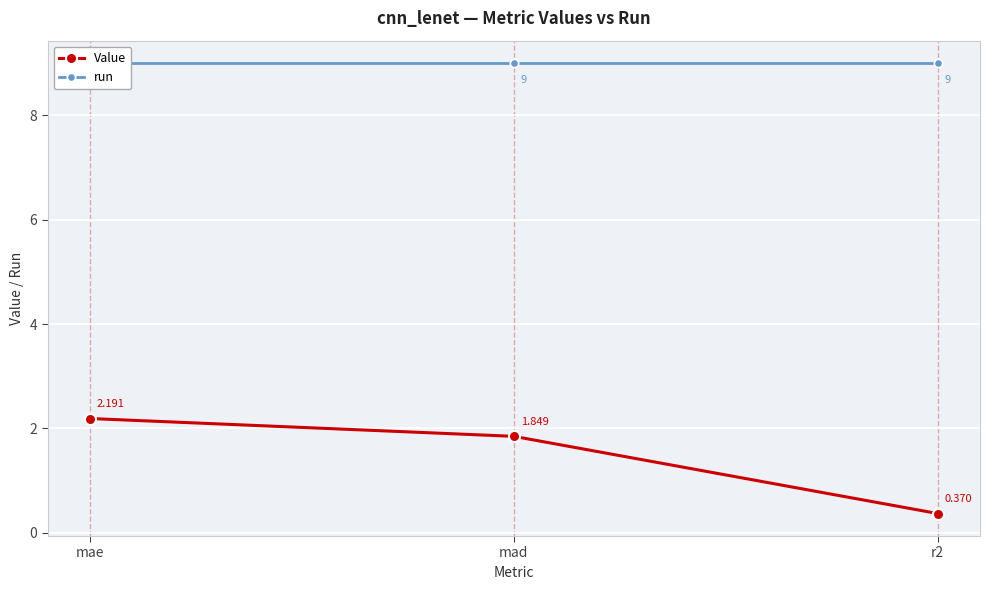

Count the number of data series in this chart.

2